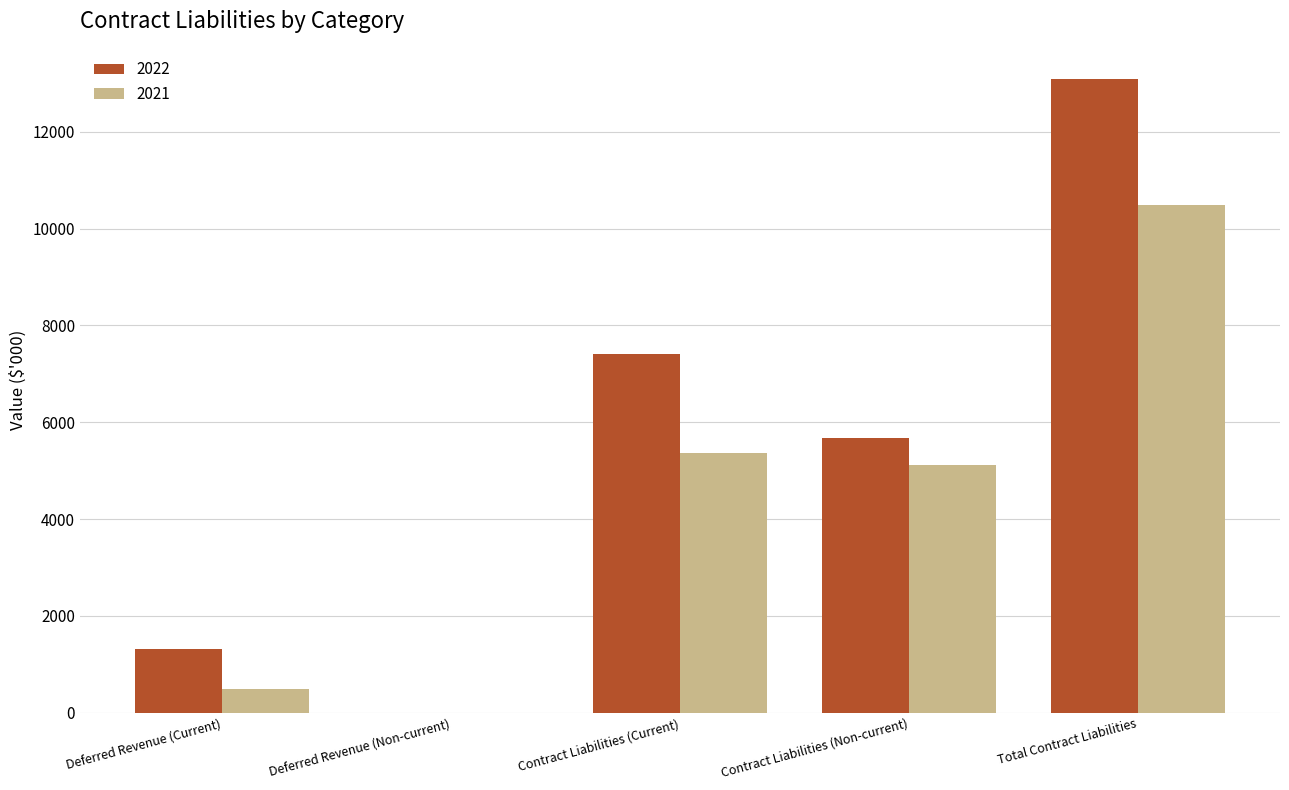

The 2021 series shows 7124 at Contract Liabilities (Non-current). True or false?

False